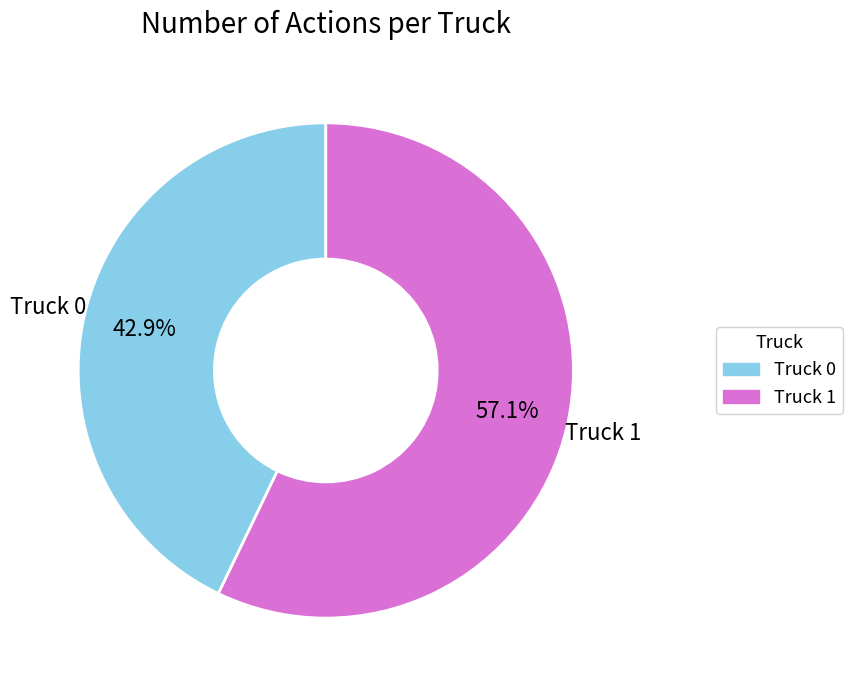

What percentage is the Truck 0 slice, to the nearest percent?

43%